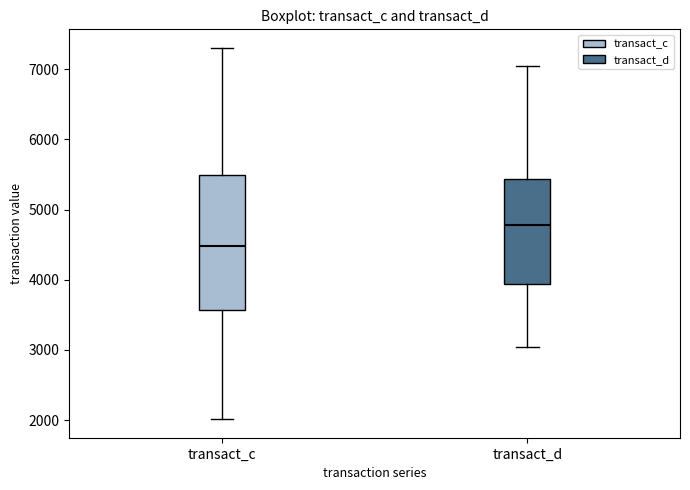

Where does the median line of the box for transact_d sit on the y-axis? The values are not printed on the chart, so give them approximately, as read against the axis.

4800